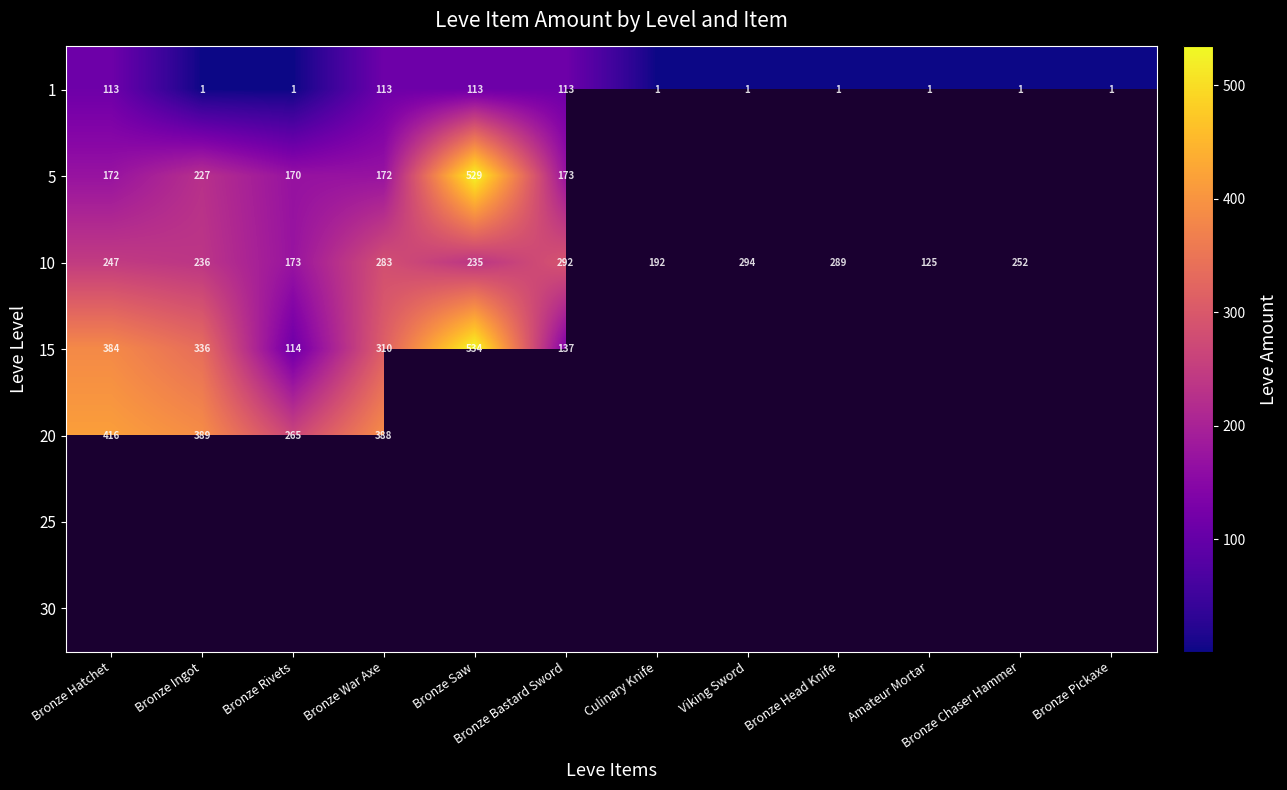

How many 1 values are between 1 and 113?

12